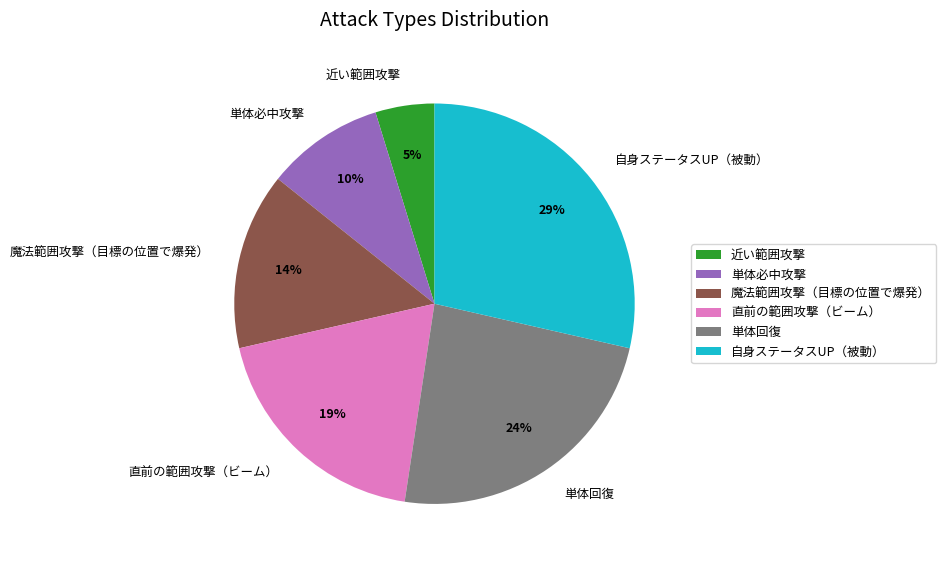

To the nearest percent, what is the average slice percentage?

17%